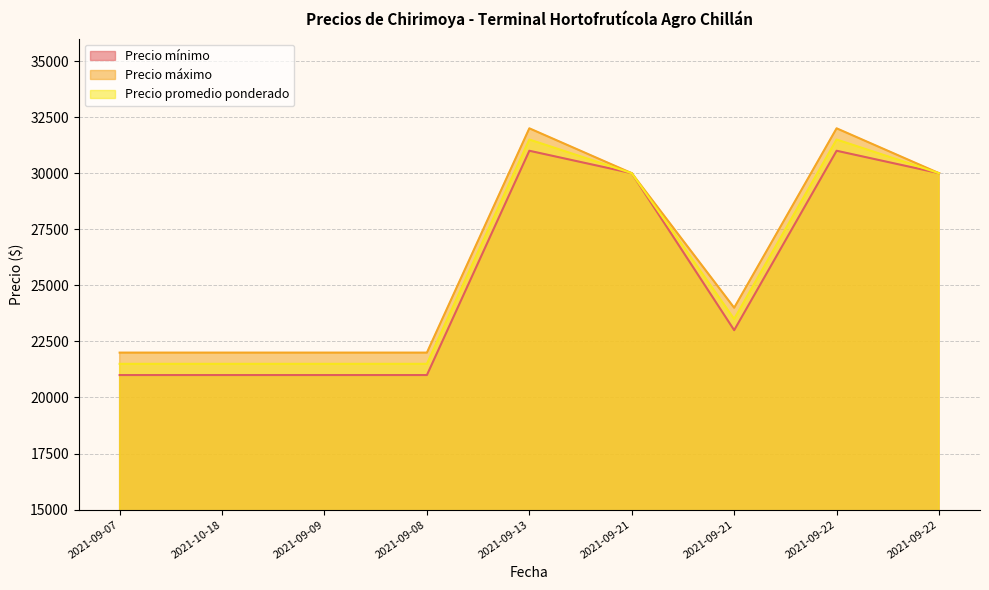

The Precio mínimo series shows 12790 at 2021-09-07. True or false?

False